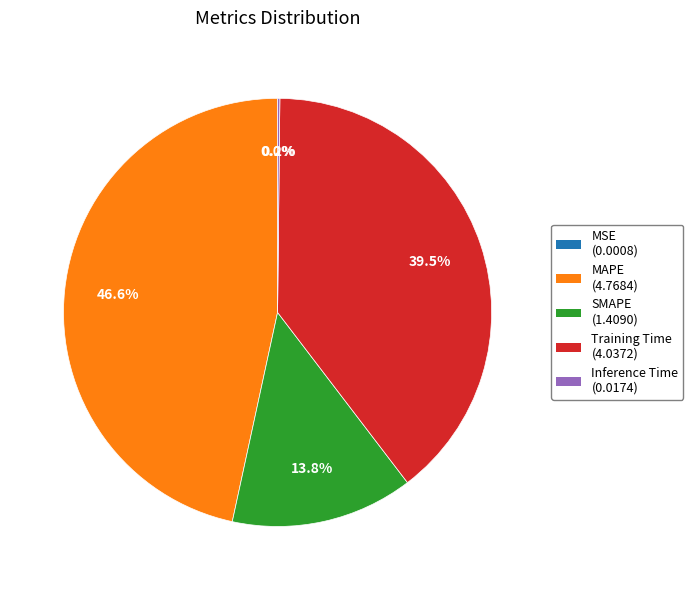

To the nearest percent, what is the difference between the largest and smallest slice percentages?

47%